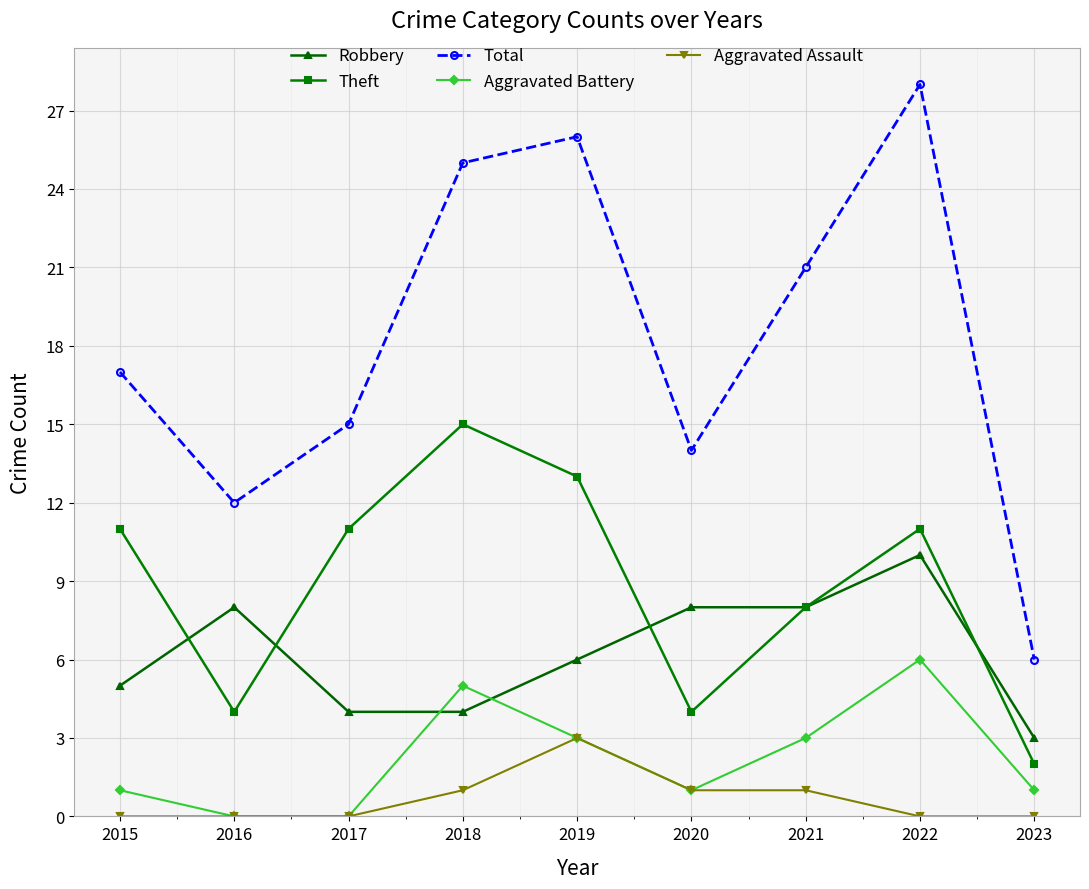

Count the Theft values in the range 4 to 11.

6